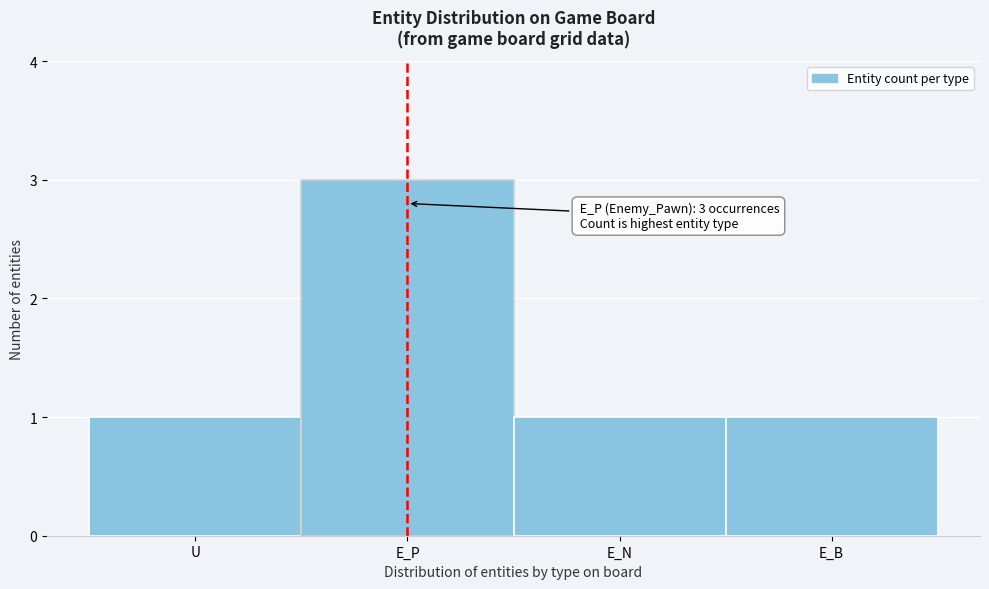

Reading right to left, list all the values displayed in this chart.

1	1	3	1